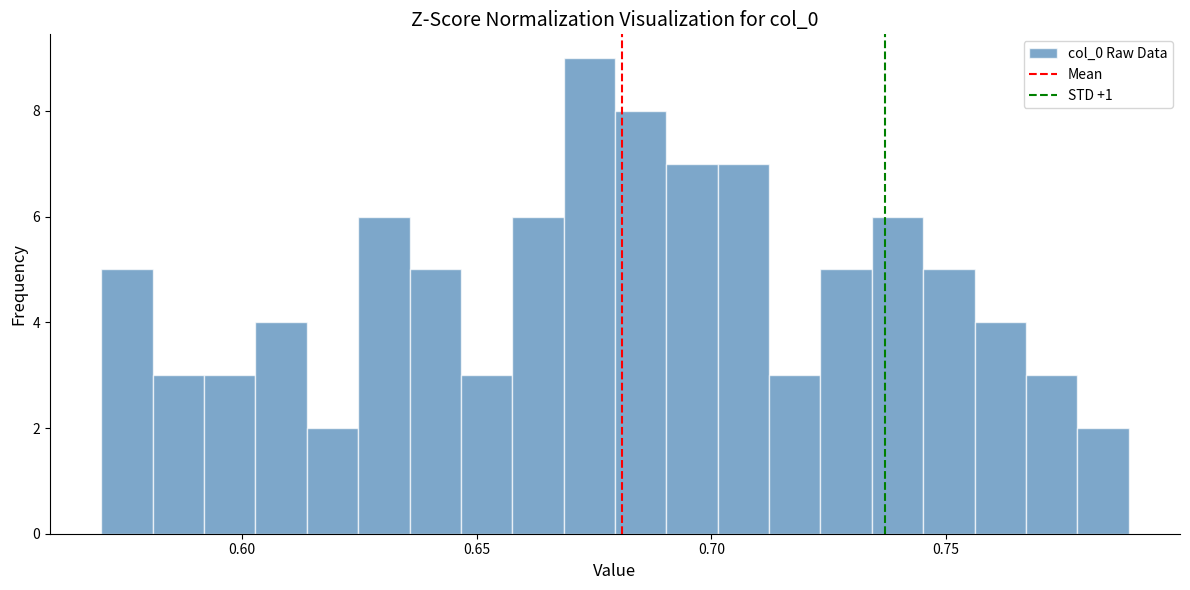

Read against the x-axis, roughly where is the centre of the tallest bar?

0.675